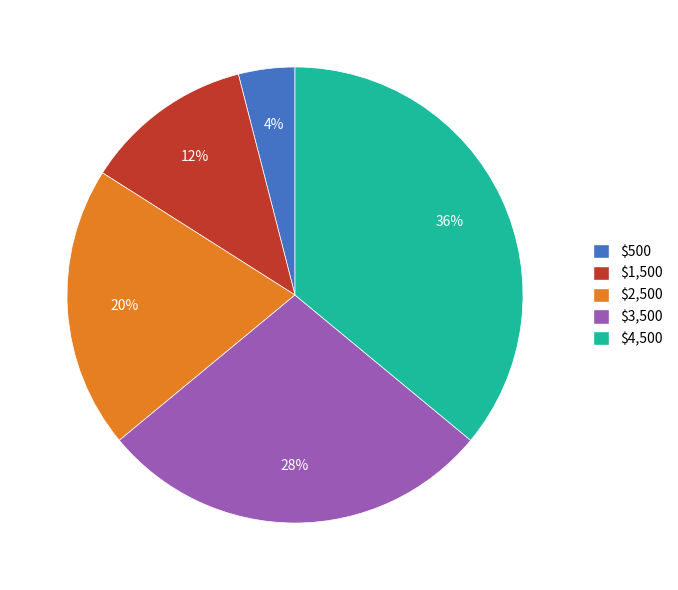

Rank the categories by value from lowest to highest.

$500, $1,500, $2,500, $3,500, $4,500